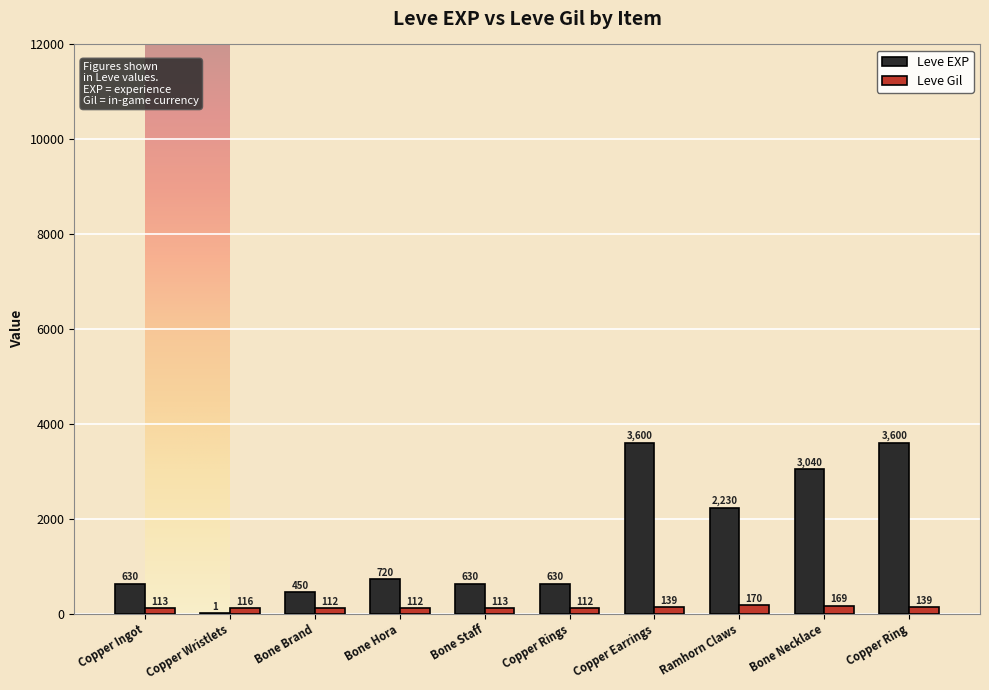

What are all the series names shown in the legend?

Leve EXP, Leve Gil